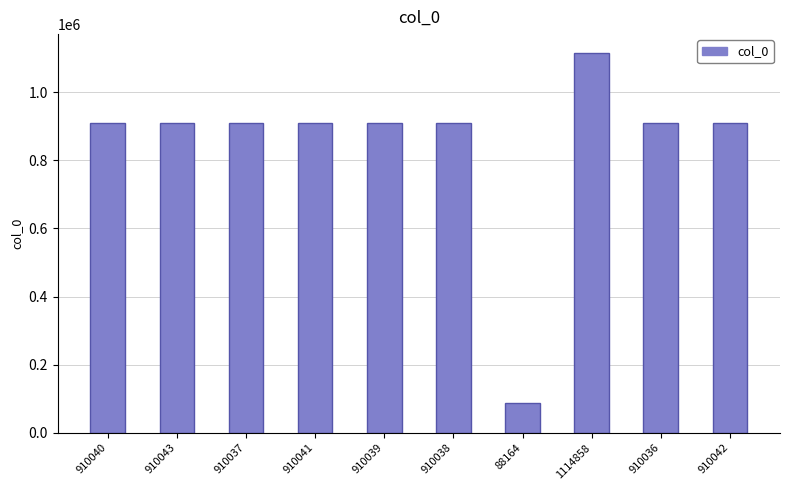

What position from the right is 910041?

7